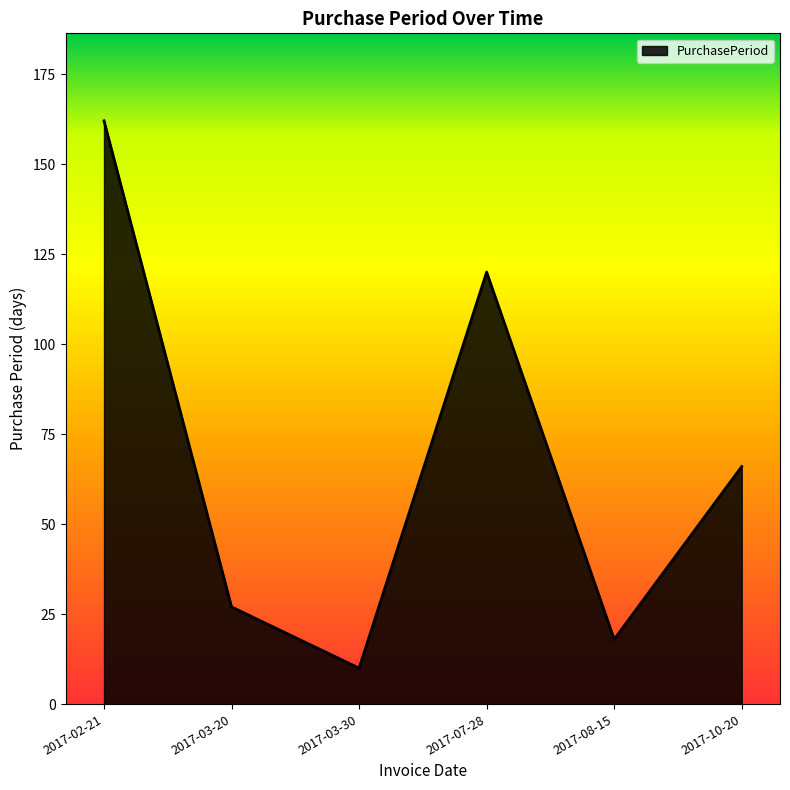

How many distinct data groups are displayed?

1